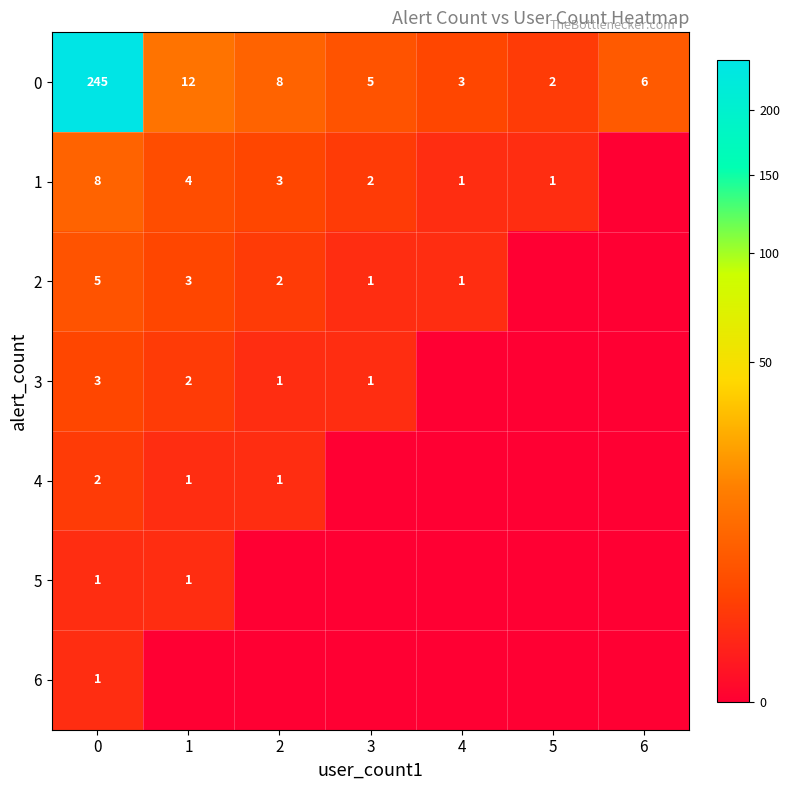

Rank the categories by 0 value from highest to lowest.

0, 1, 2, 6, 3, 4, 5